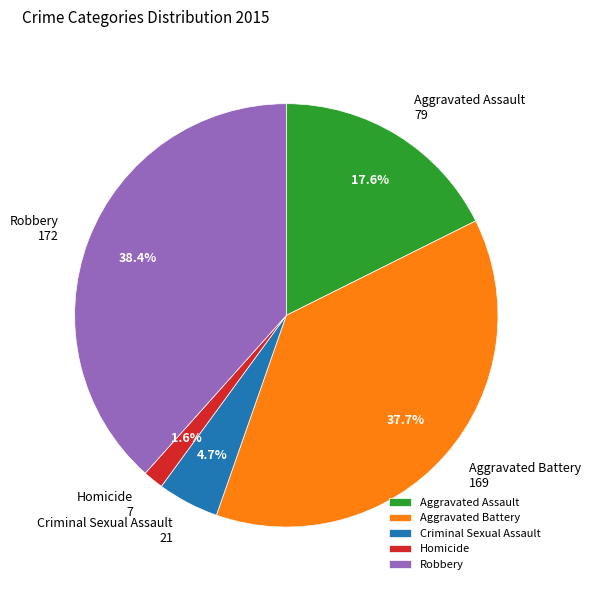

True or false: Robbery accounts for 31% of the total.

False